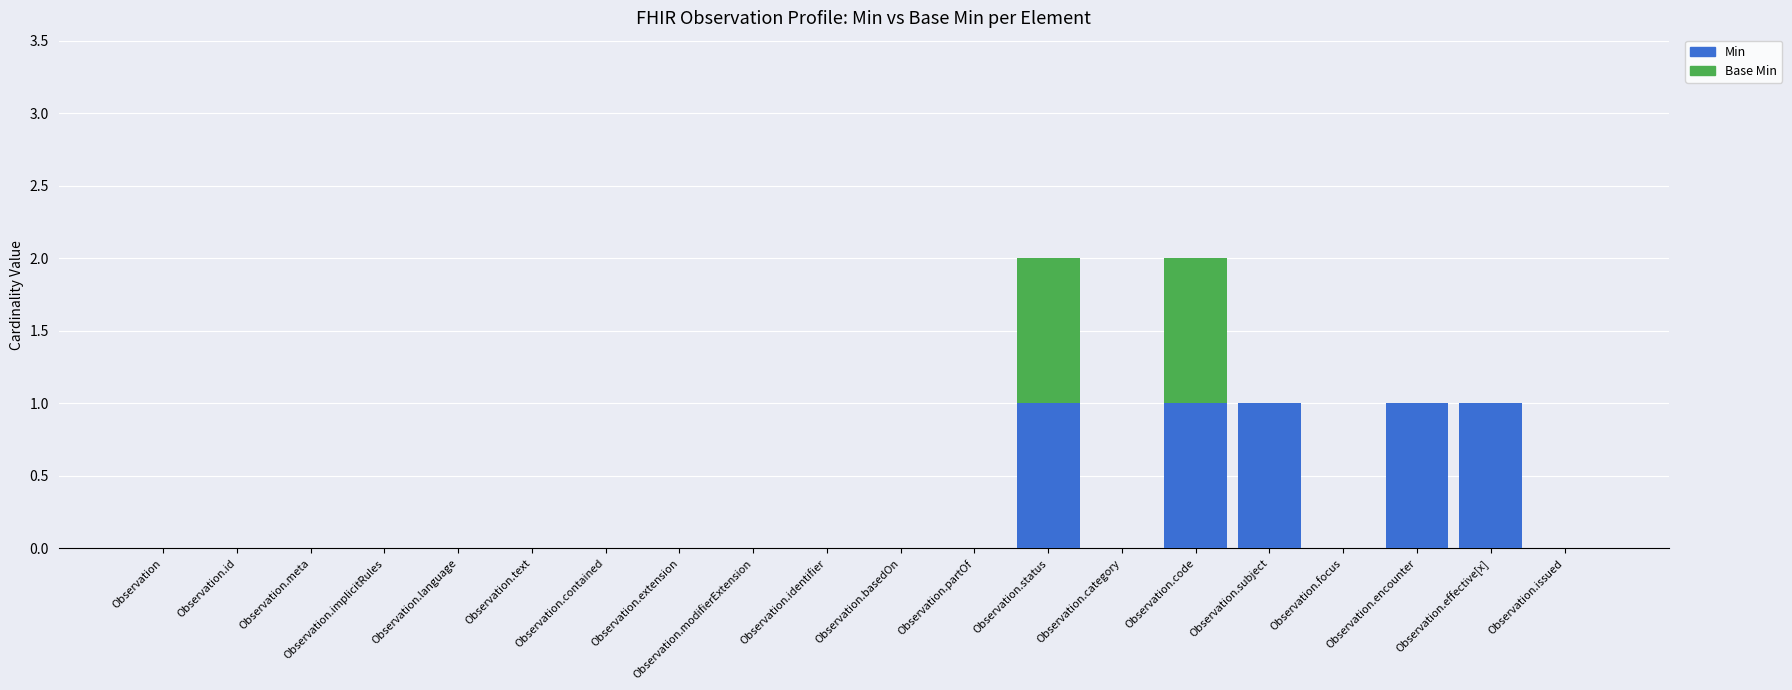

True or false: Min has a value of 0 at Observation.id.

True